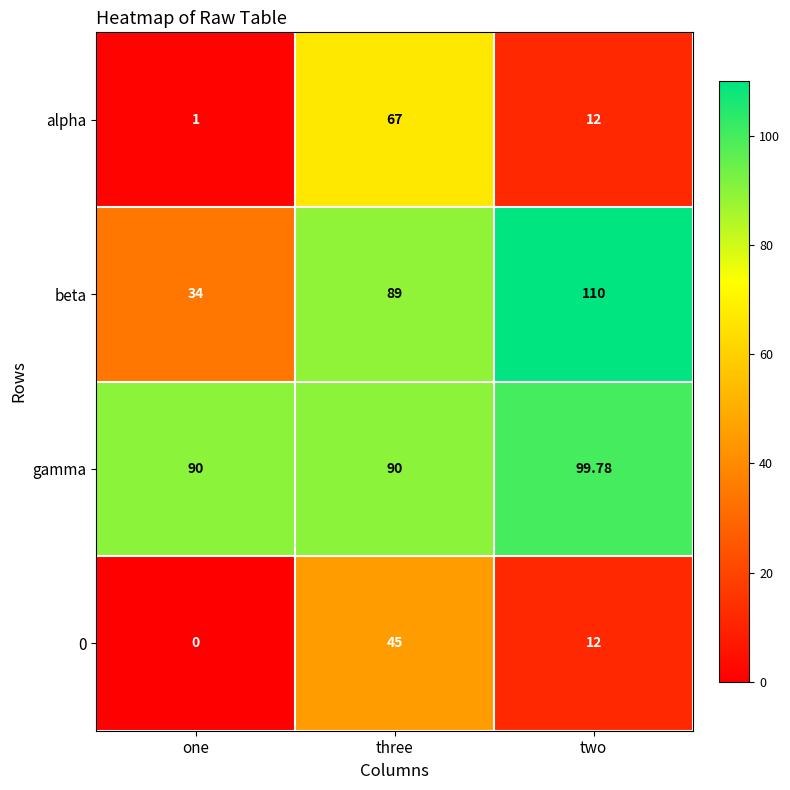

List the series in order of their peak value, lowest first.

0, alpha, gamma, beta